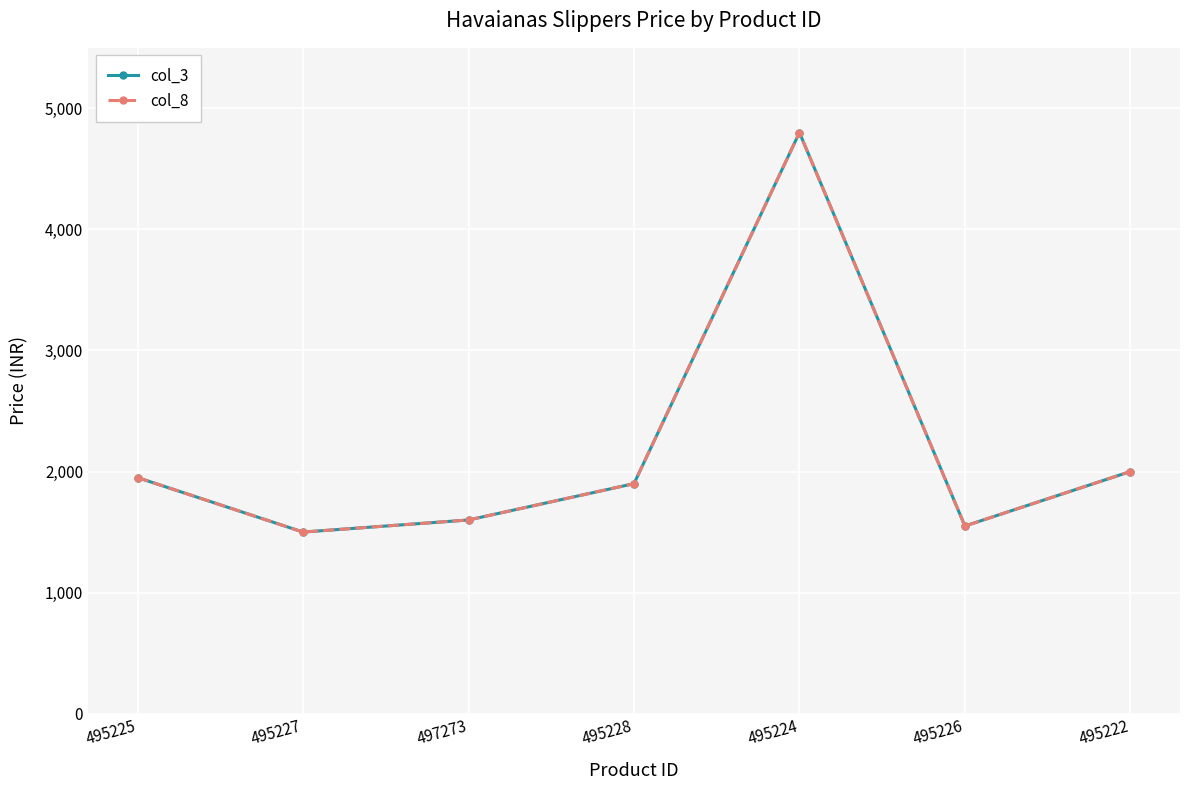

What is the total value across all series at 495228?

3800